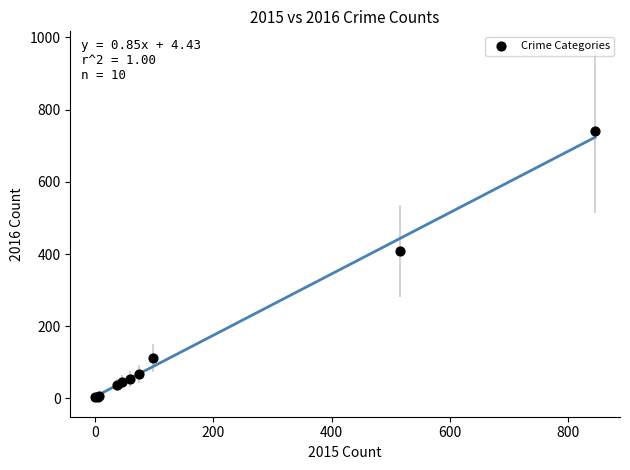

What Y value in the scatter plot is closest to 372?

409